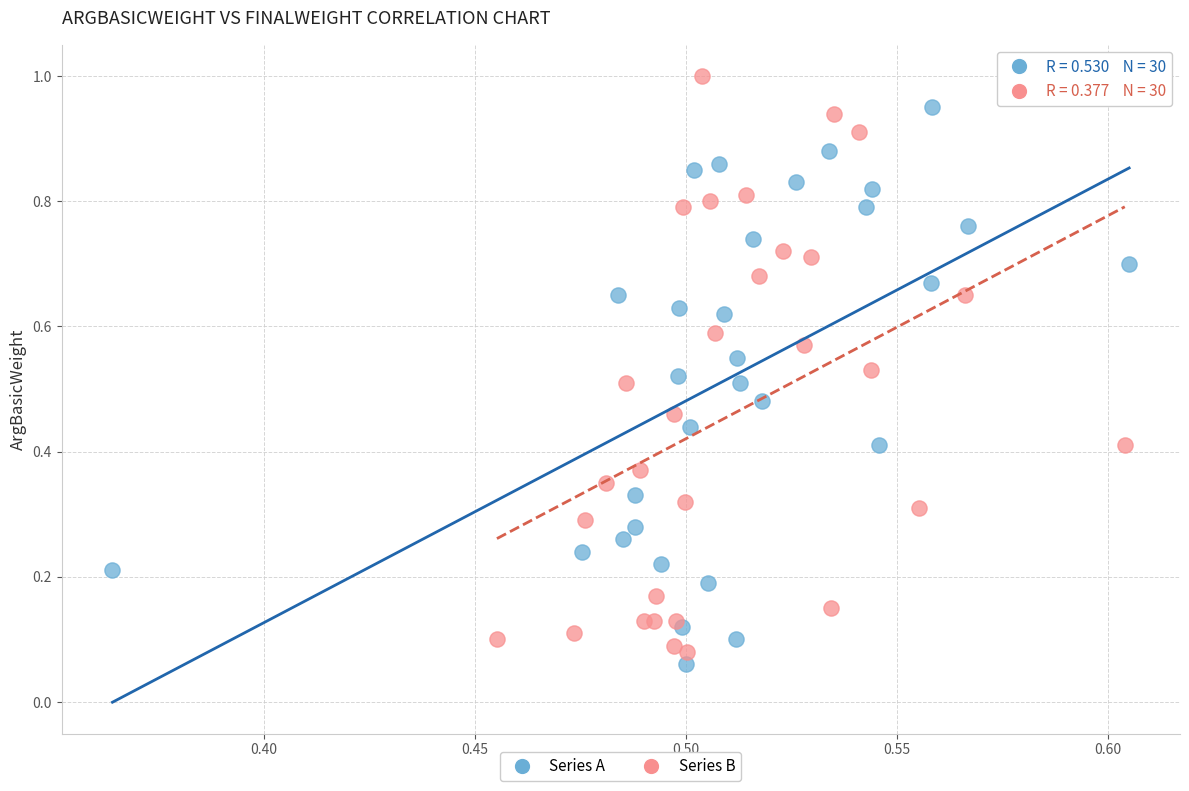

Which series contains the highest Y value?

Series B